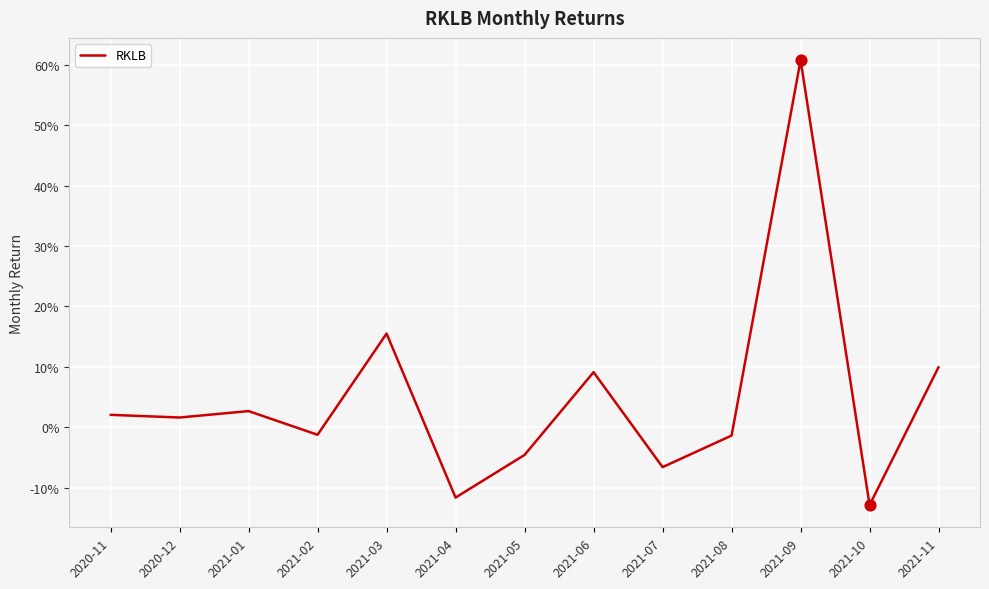

What is the change in value from 2020-12 to 2021-04?

-0.1